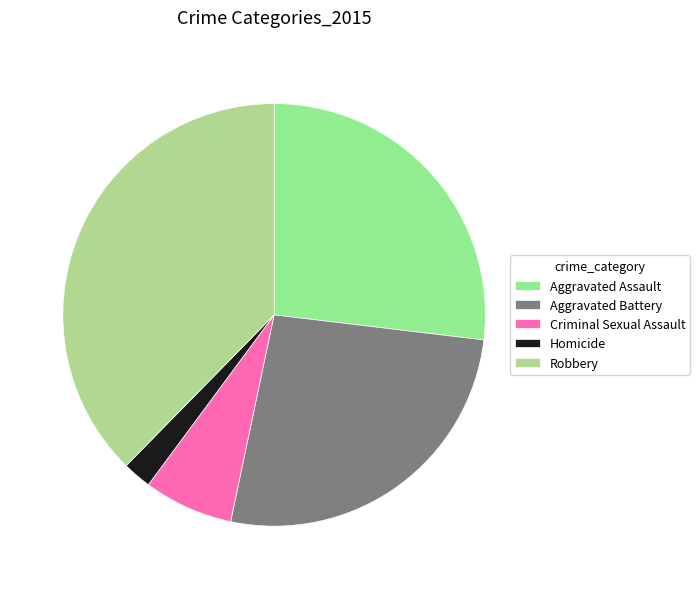

How much of the chart is everything except Aggravated Assault?

73.1%